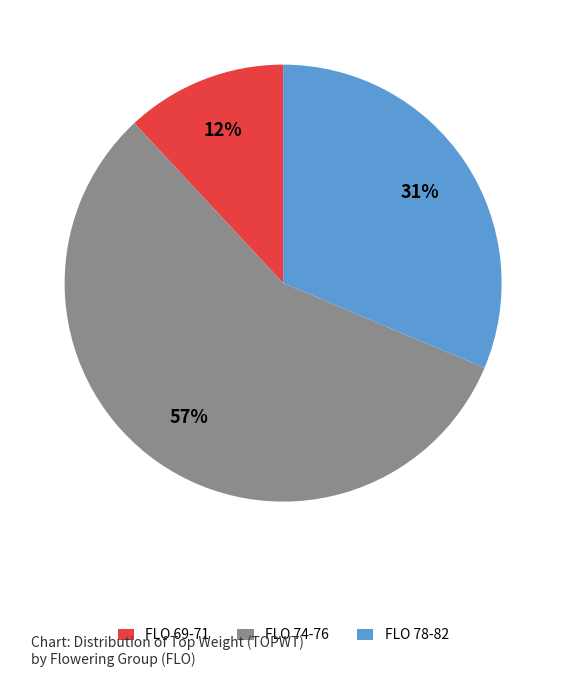

To the nearest percent, what is the average slice percentage?

33%